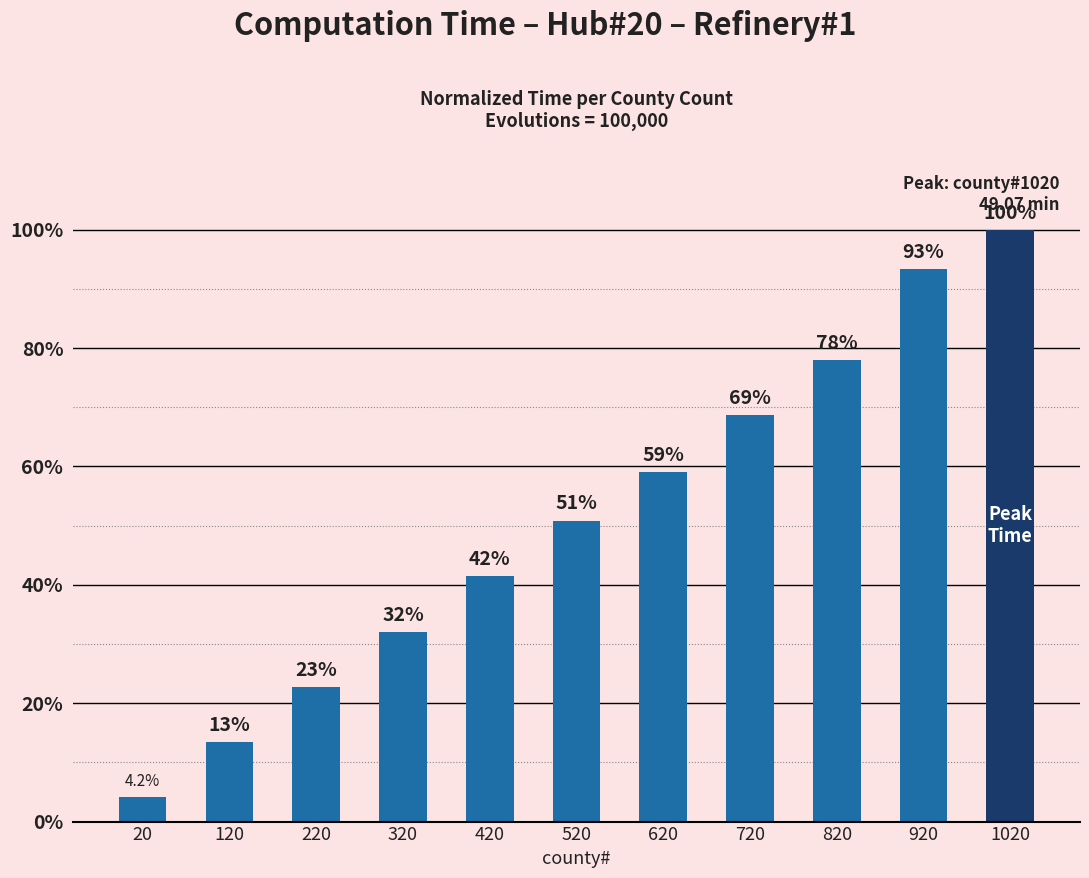

What is the ratio of the value at 20 to the value at 520?

0.1